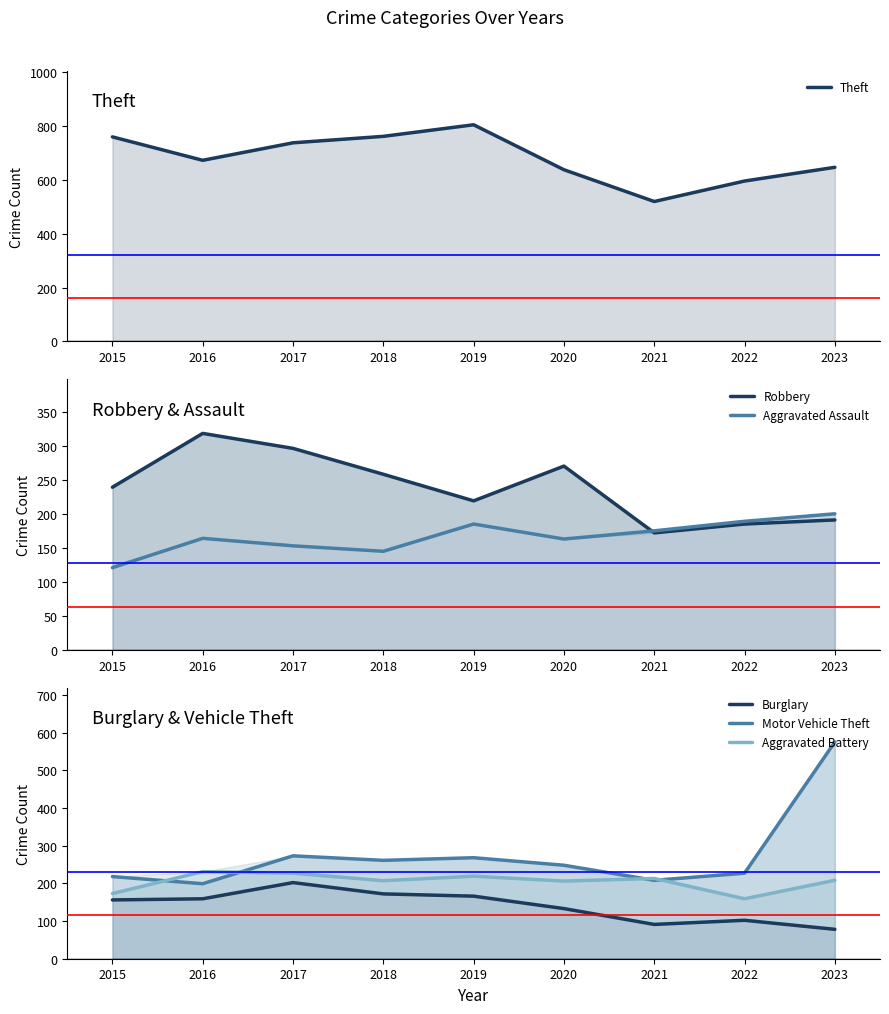

What are all the series names shown in the legend?

Theft, Robbery, Aggravated Assault, Burglary, Motor Vehicle Theft, Aggravated Battery